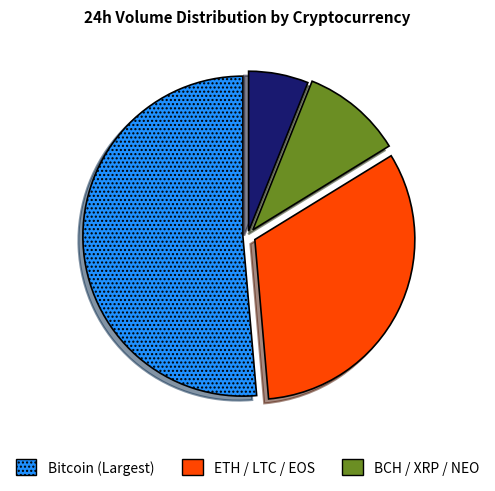

Does any single category account for the majority?

Yes